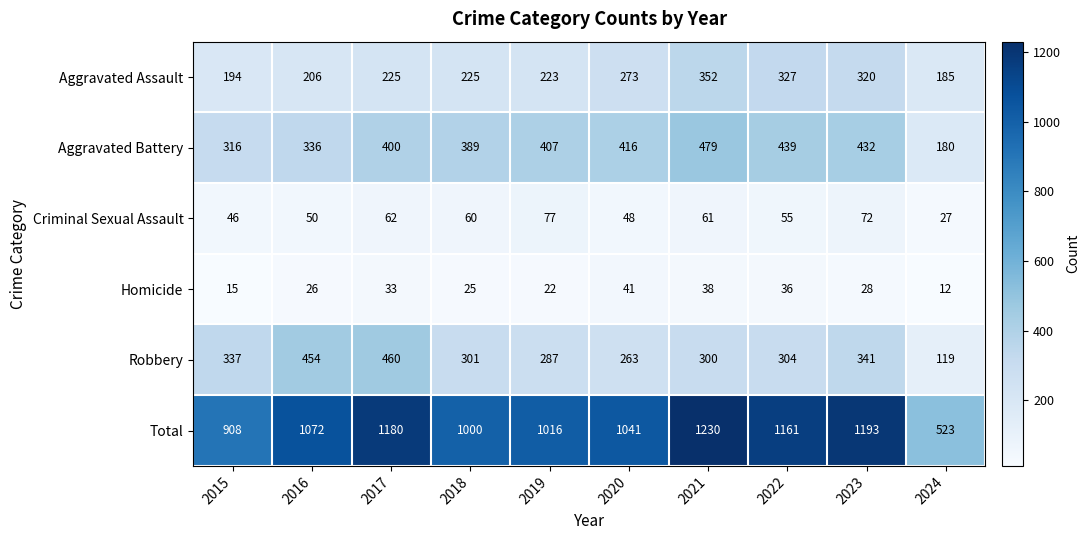

At which category is the sum across all series the highest?

2021